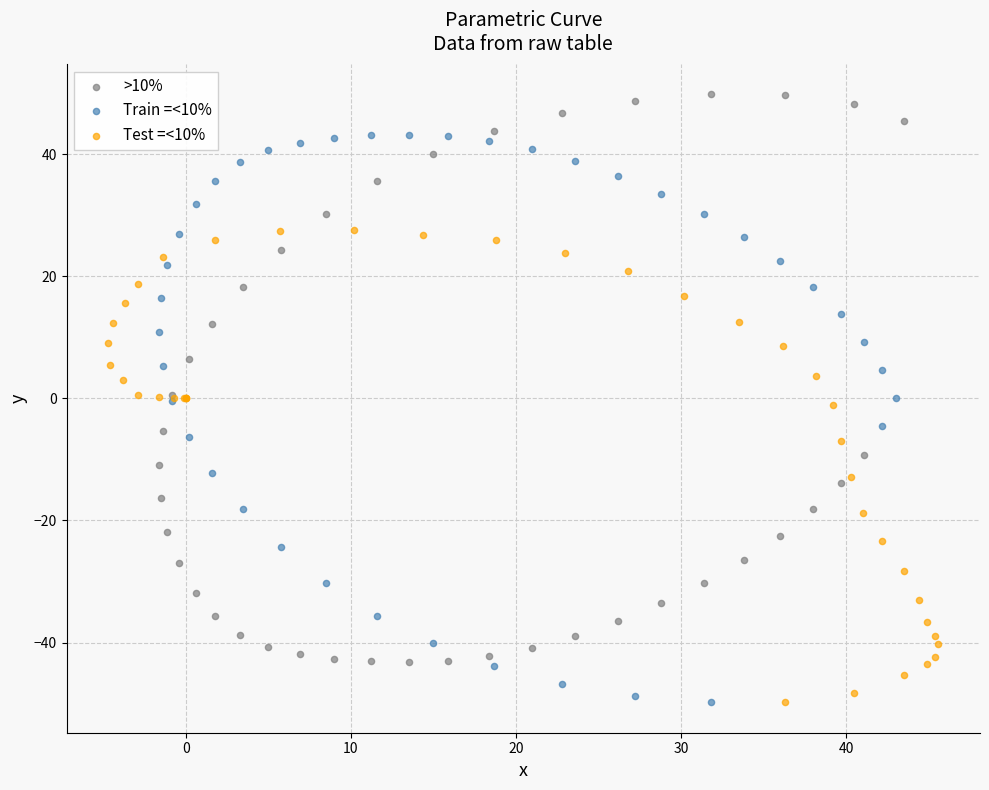

Which series reaches the maximum Y coordinate?

>10%